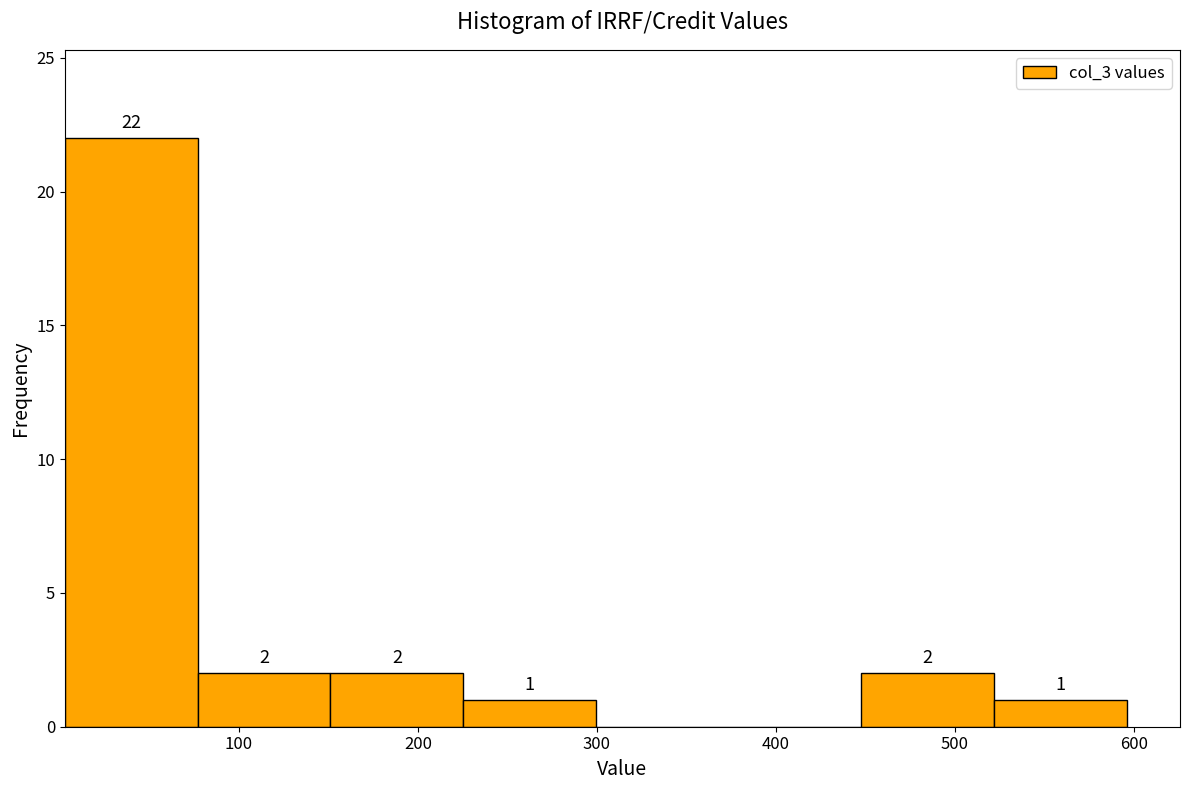

Which range on the x-axis has the tallest bar?

0 to 80